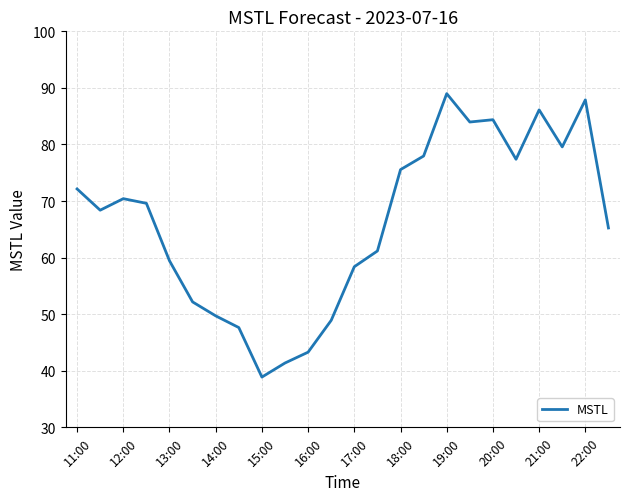

What is the difference between the maximum and minimum values?

50.1